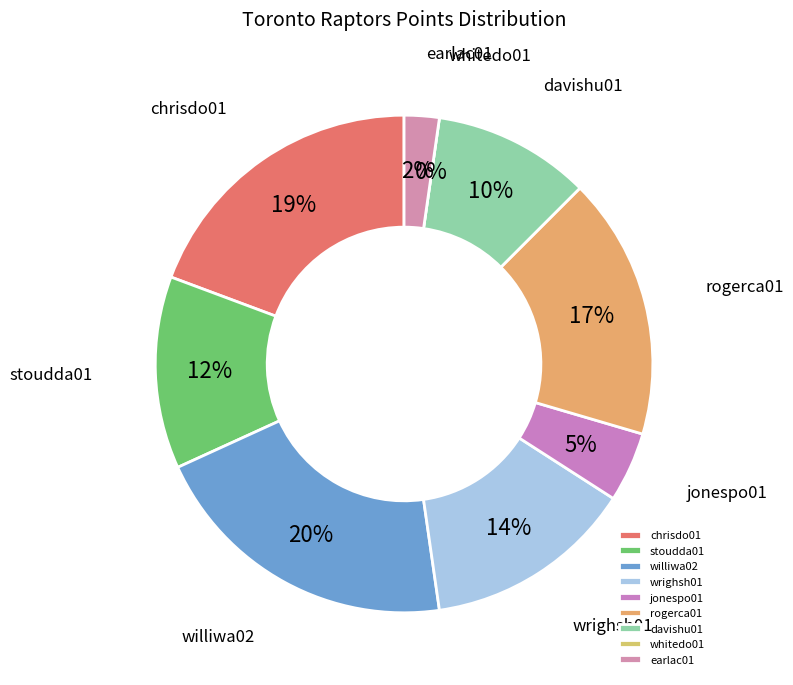

To the nearest percent, what is the combined percentage of rogerca01 and chrisdo01?

36%